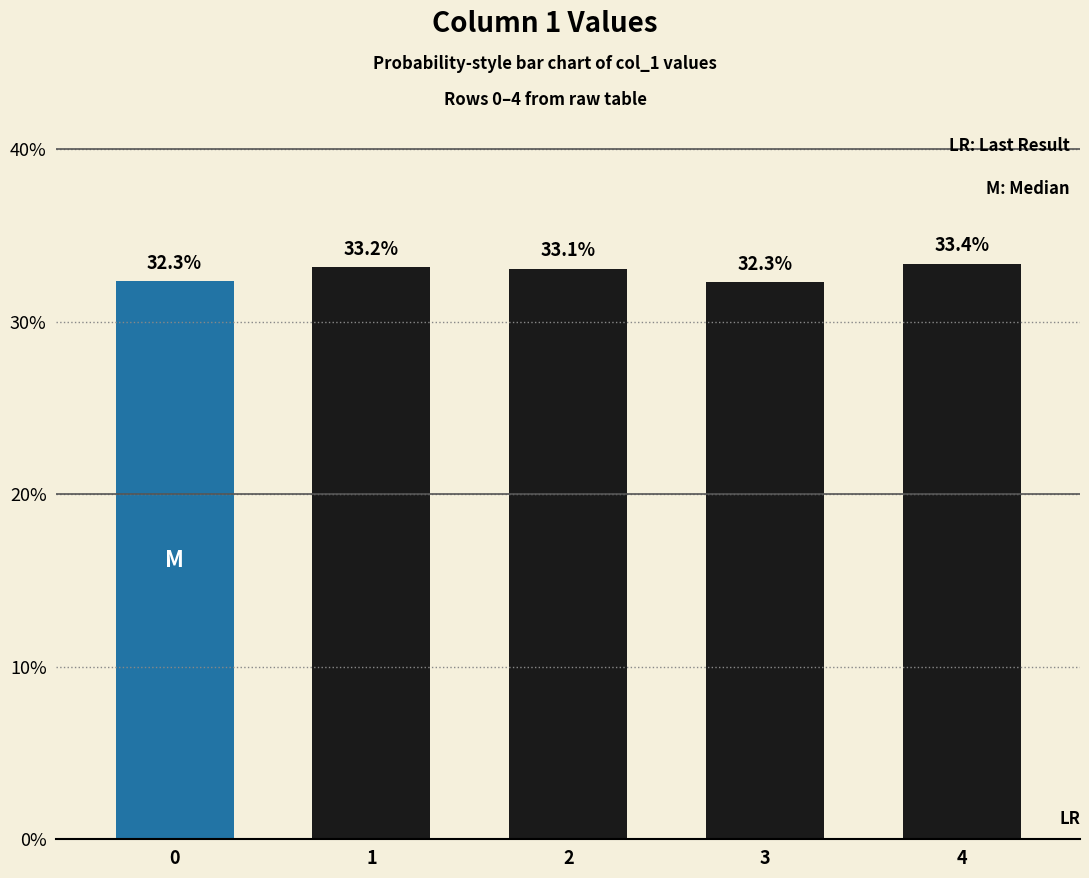

Reading right to left, what are all the values shown in this chart?

0.3	0.3	0.3	0.3	0.3